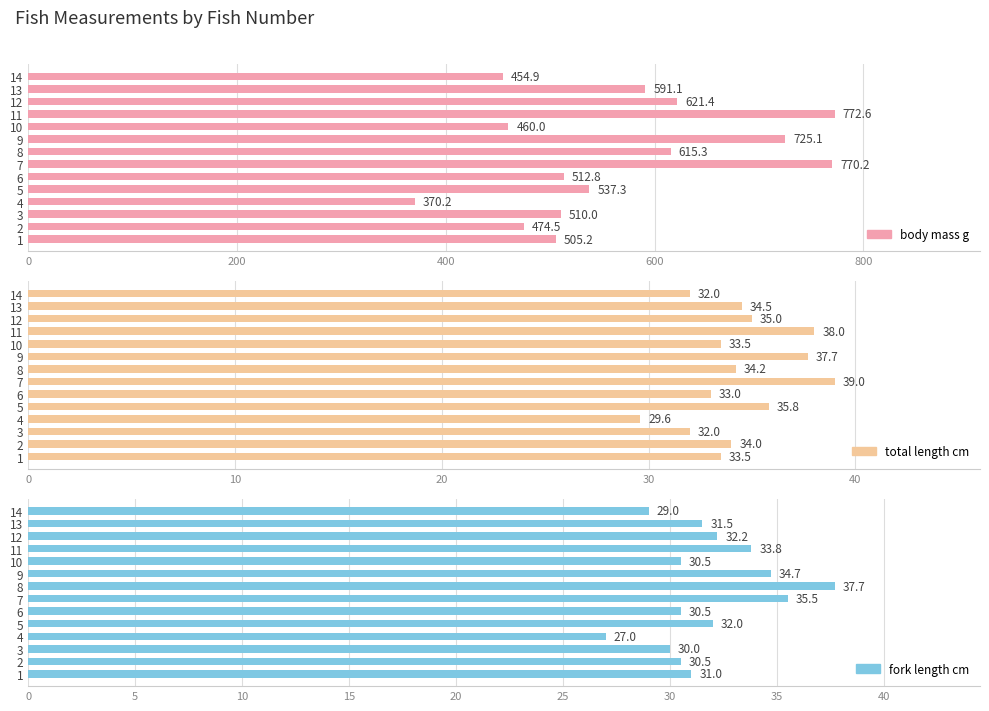

What is the label of the 8th bar from the right?

6